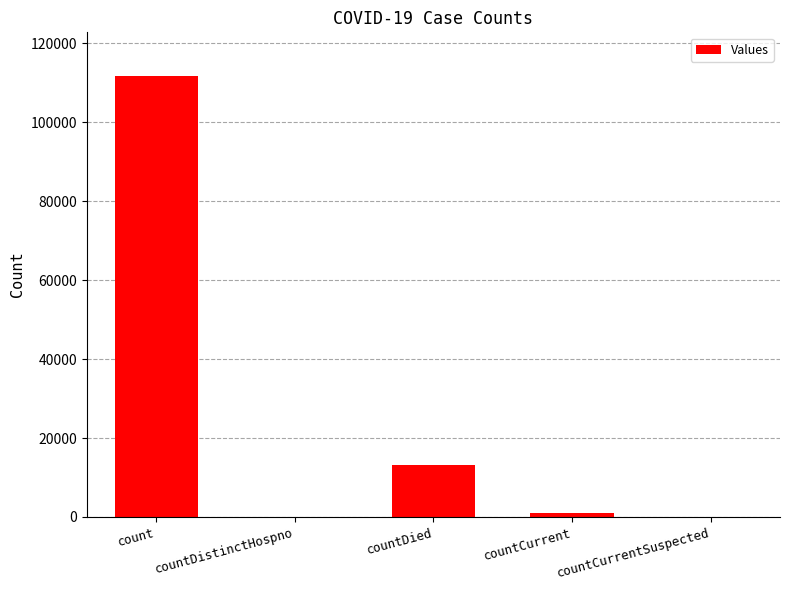

How many distinct data groups are displayed?

1